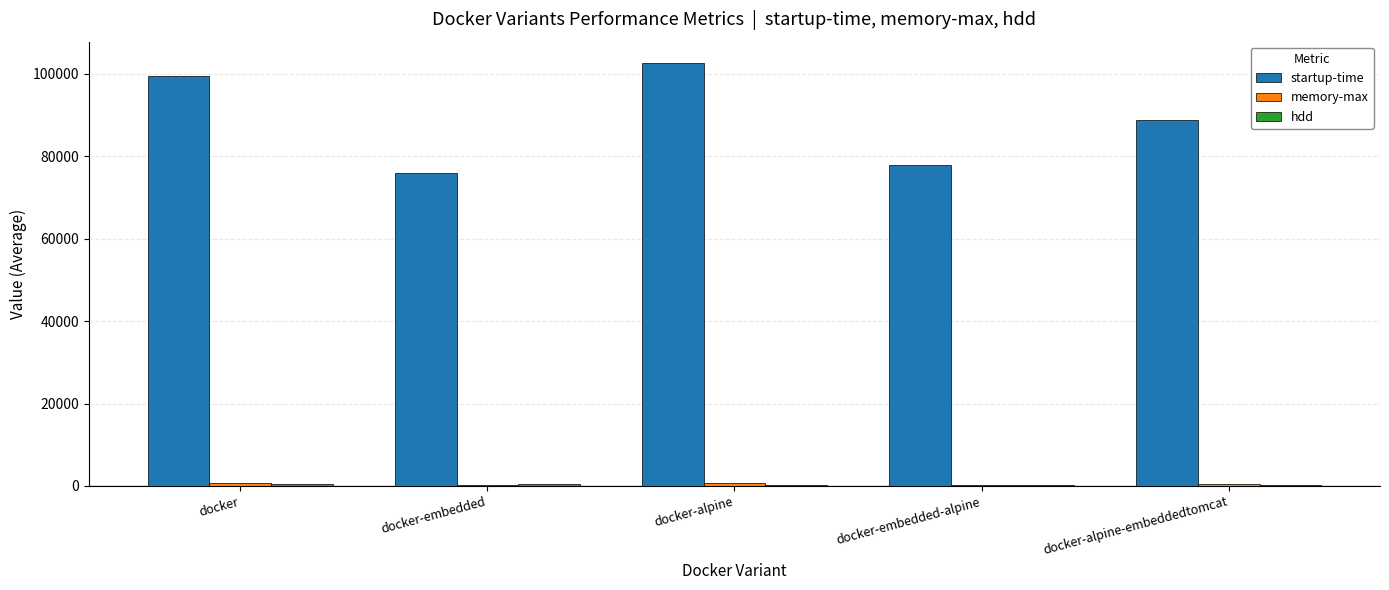

Is it true that startup-time equals 102648.0 at docker-alpine?

True